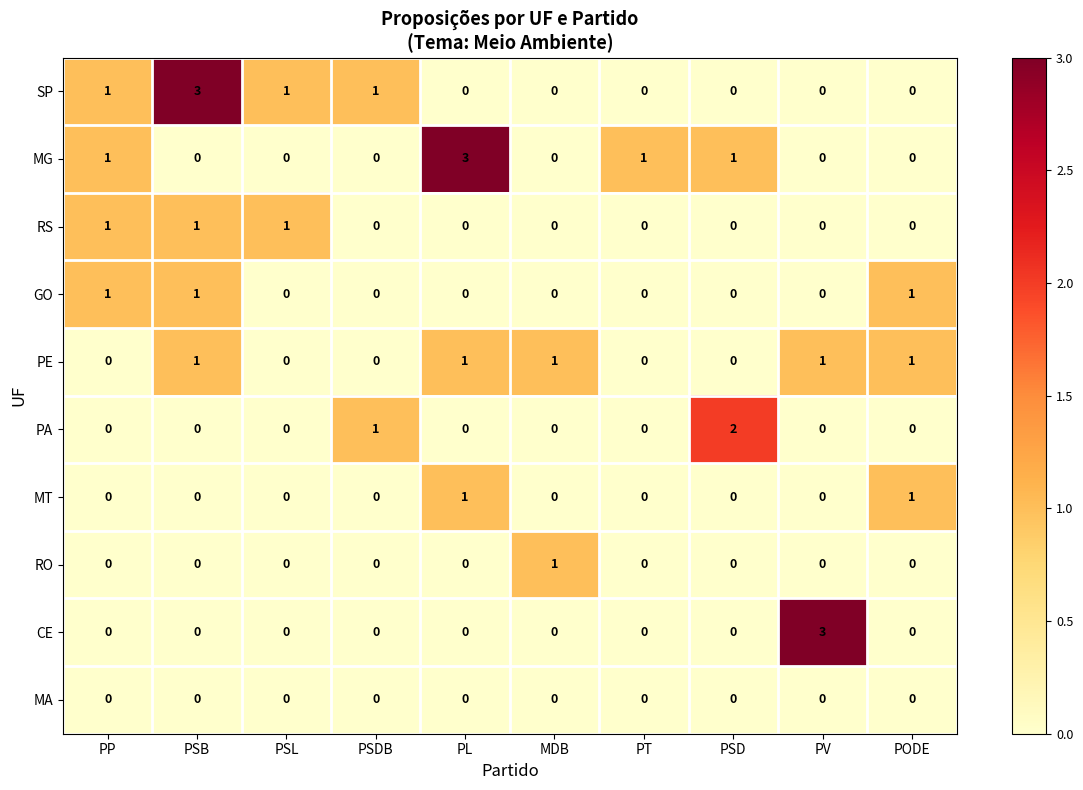

At which category is the sum across all series the highest?

PSB